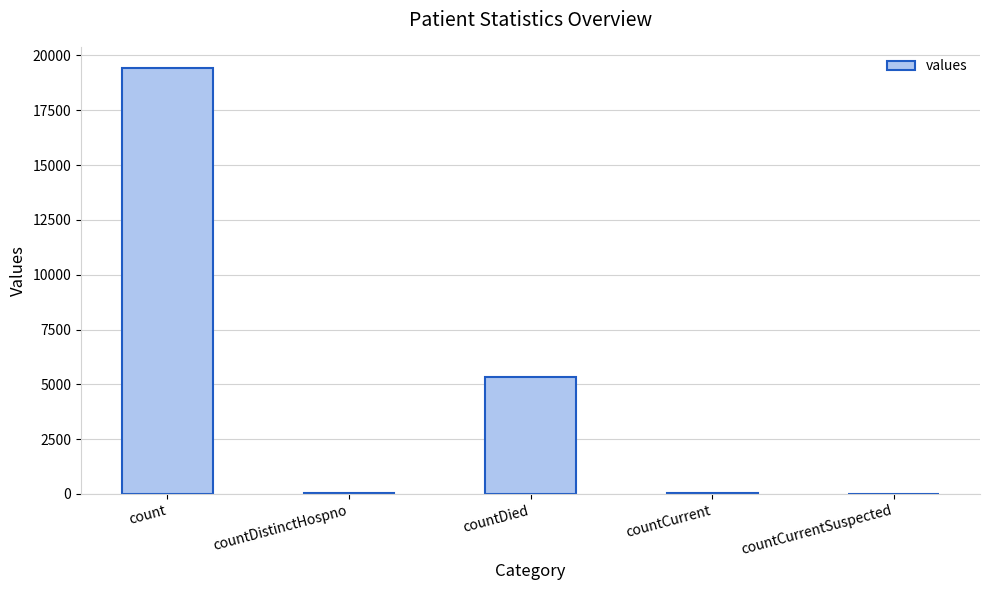

Are the bars horizontal?

No